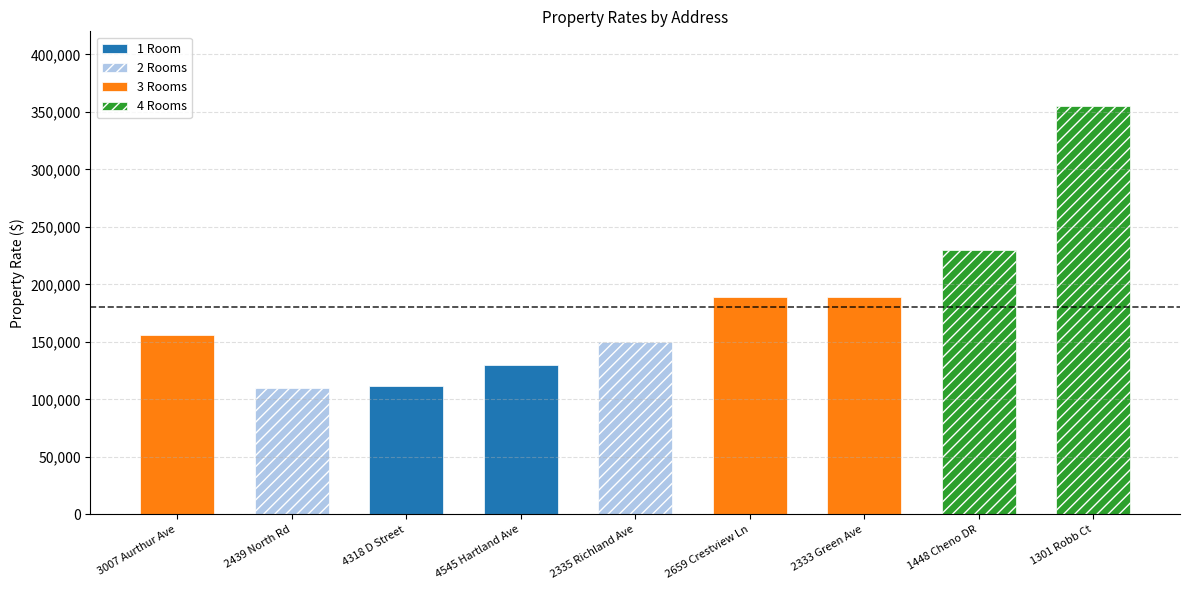

What is the label of the 6th bar from the left?

2659 Crestview Ln